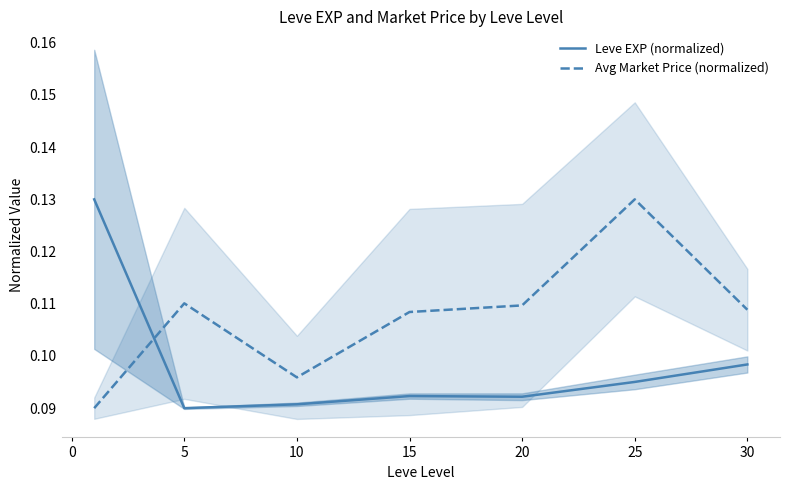

The value of Avg Market Price (normalized) at 10 is 0.0. True or false?

False